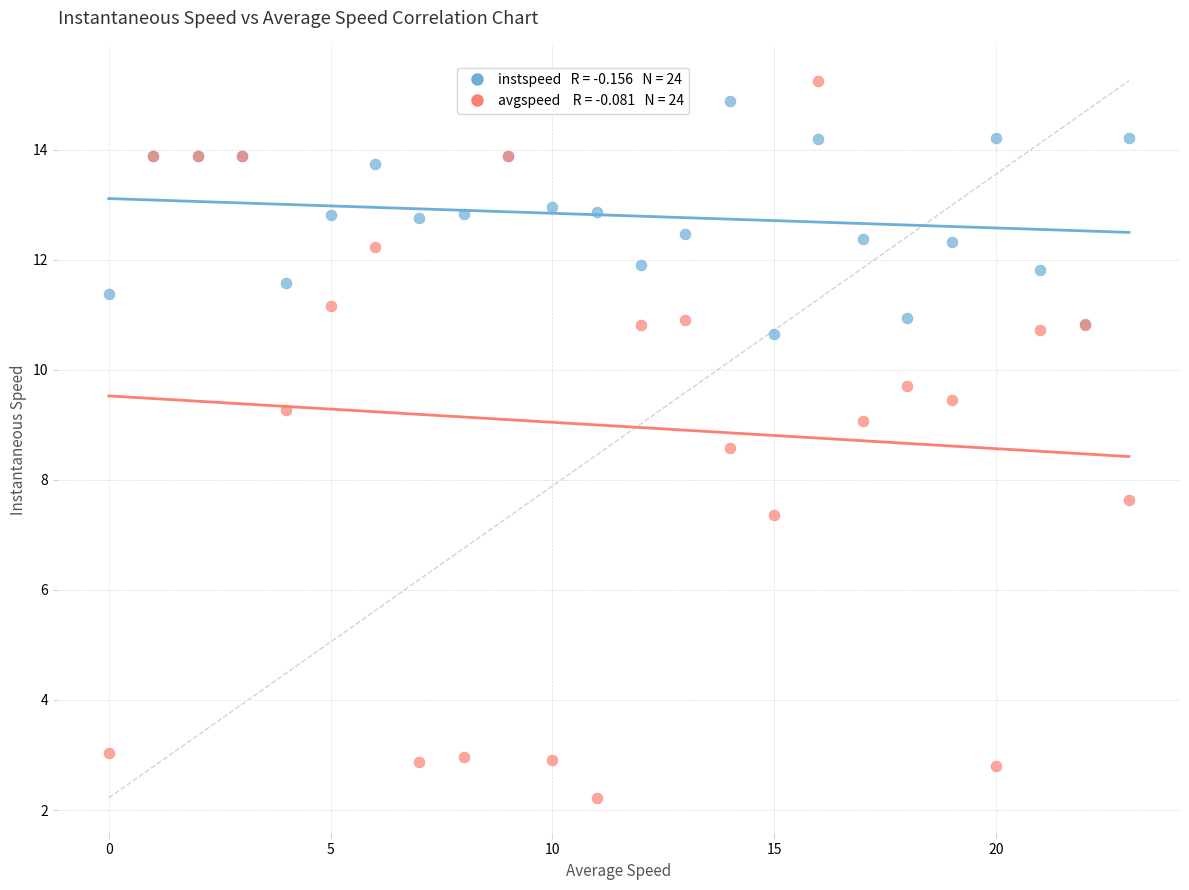

Across all series, what Y value is closest to 8?

7.6